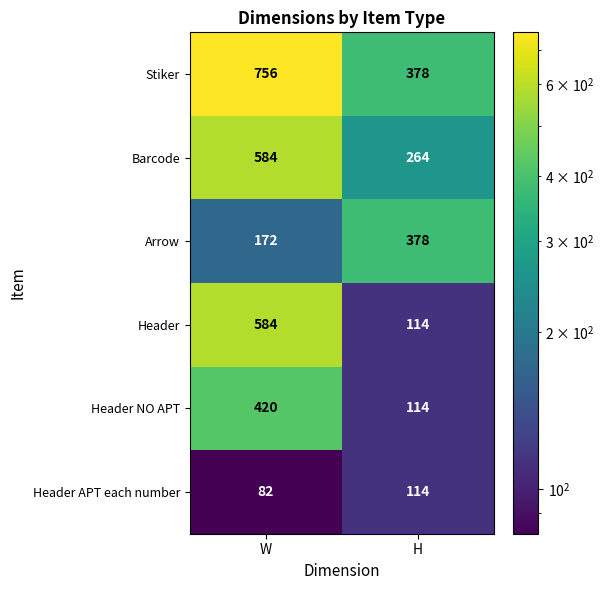

The Header series shows 584 at W. True or false?

True